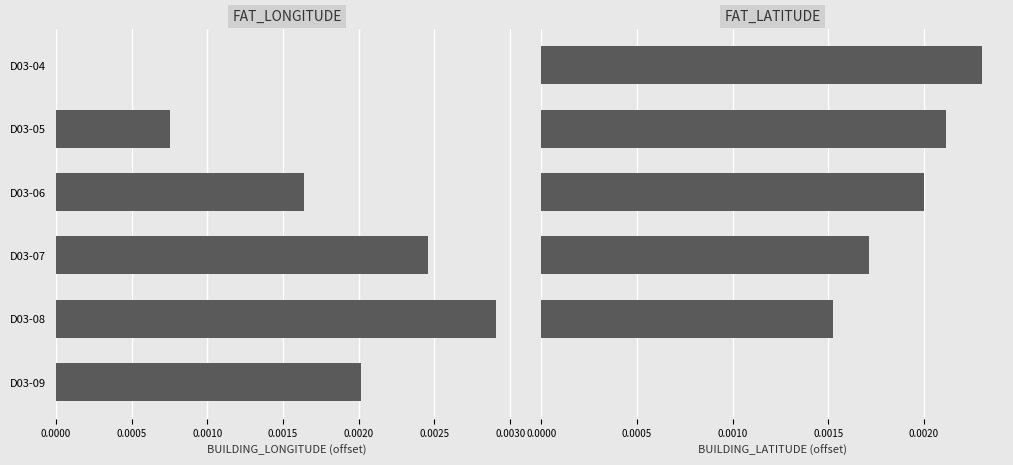

How many data points in BUILDING_LATITUDE are above 0?

5